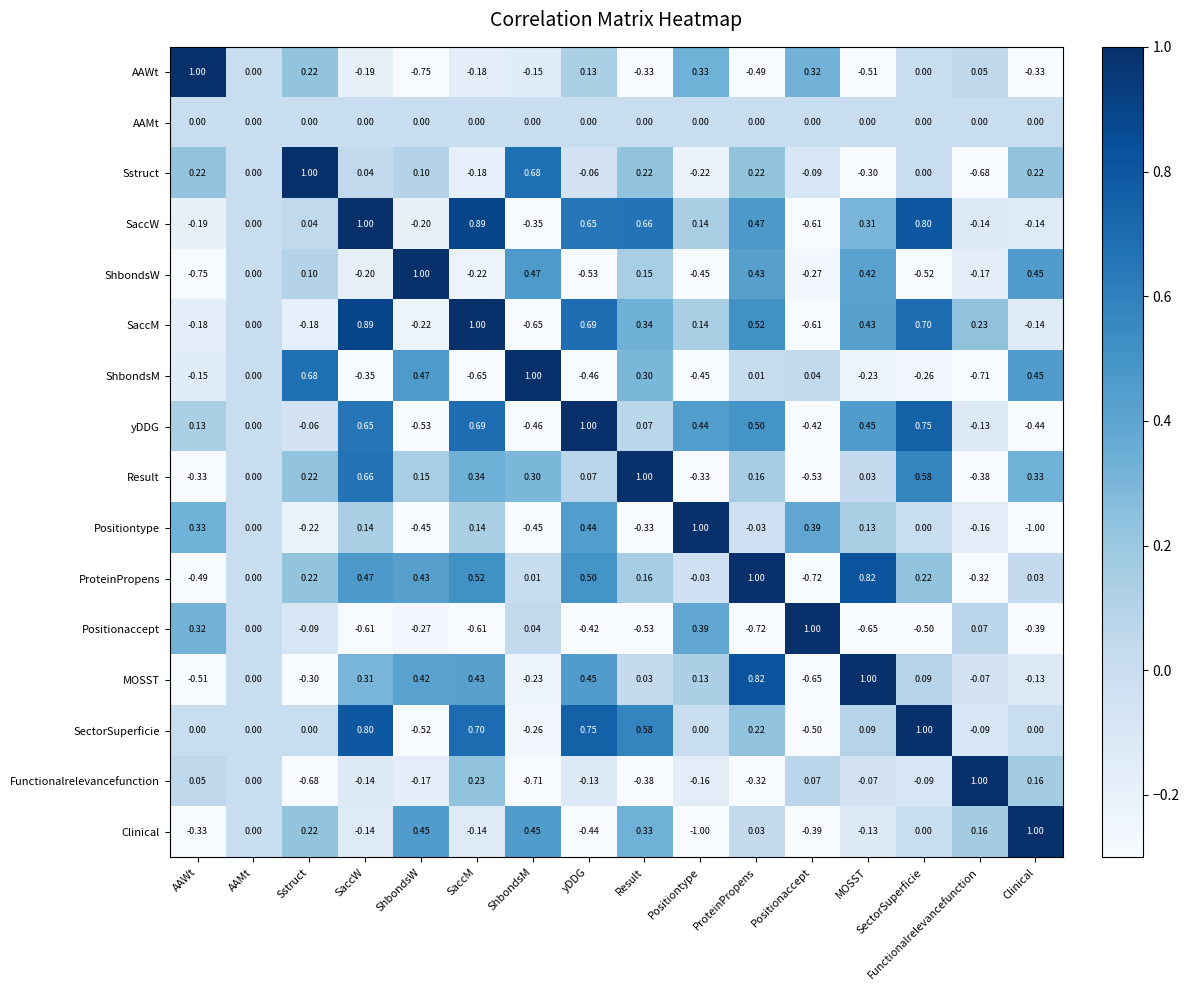

Where is Functionalrelevancefunction nearest to the value 0?

AAMt